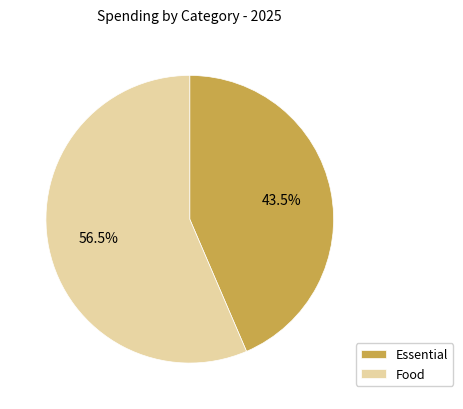

Which has a higher value, Essential or Food?

Food